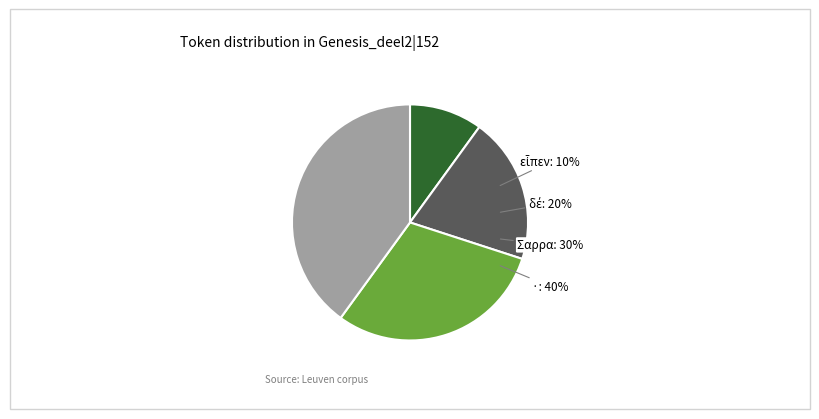

What portion of the pie excludes Leuven|Genesis_deel2|152|3?

70.0%